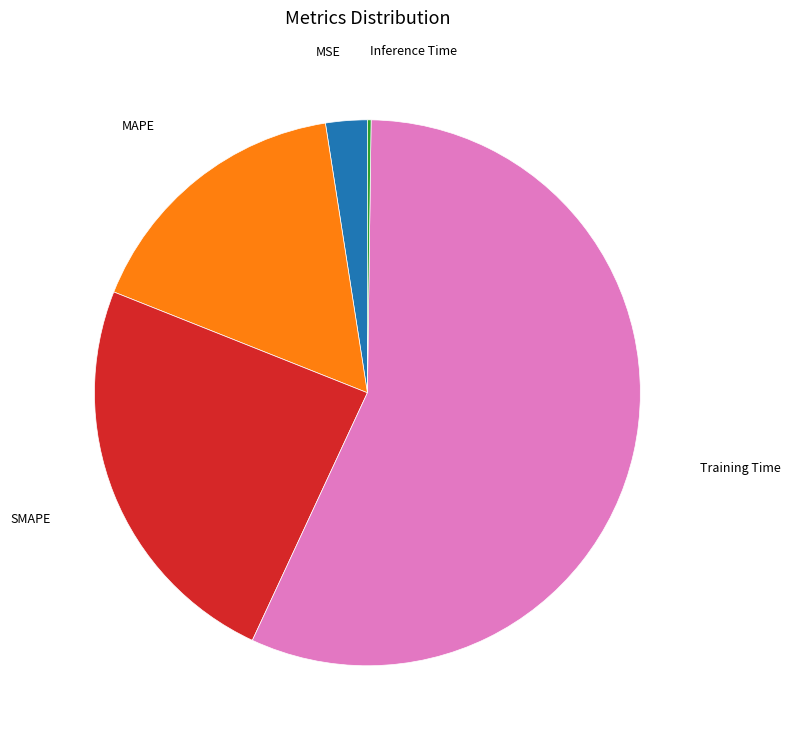

Does any single category account for the majority?

Yes